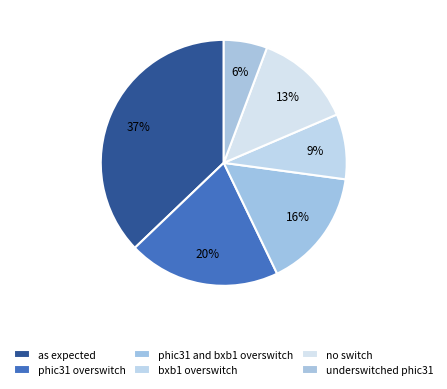

Does phic31 overswitch represent more than half of the total?

No